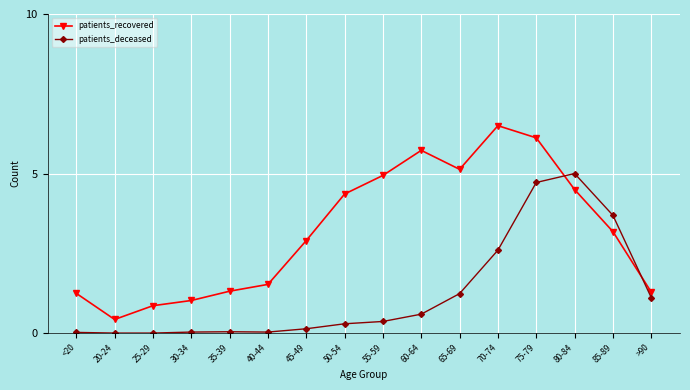

What is the total value across all series at 25-29?

0.9